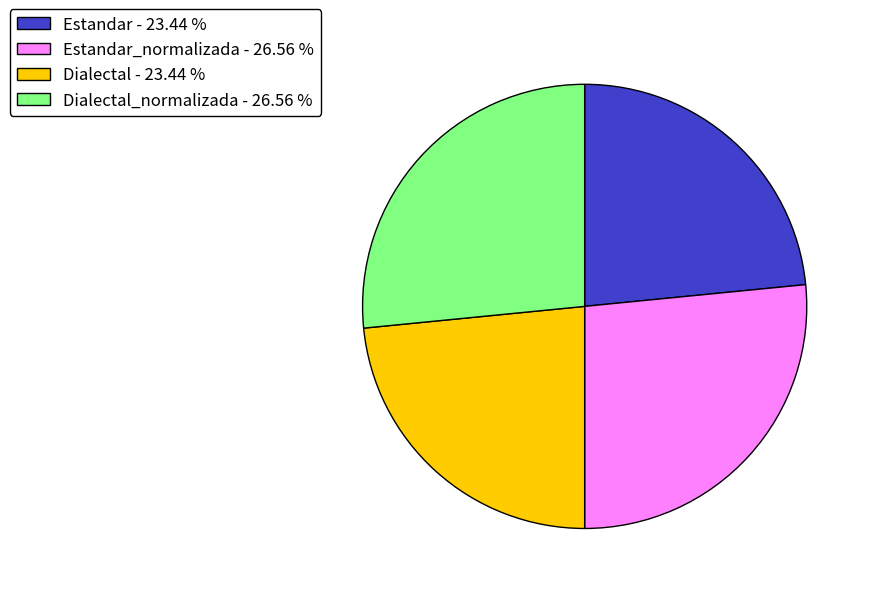

Which has a higher value, Dialectal - 23.44 % or Dialectal_normalizada - 26.56 %?

Dialectal_normalizada - 26.56 %